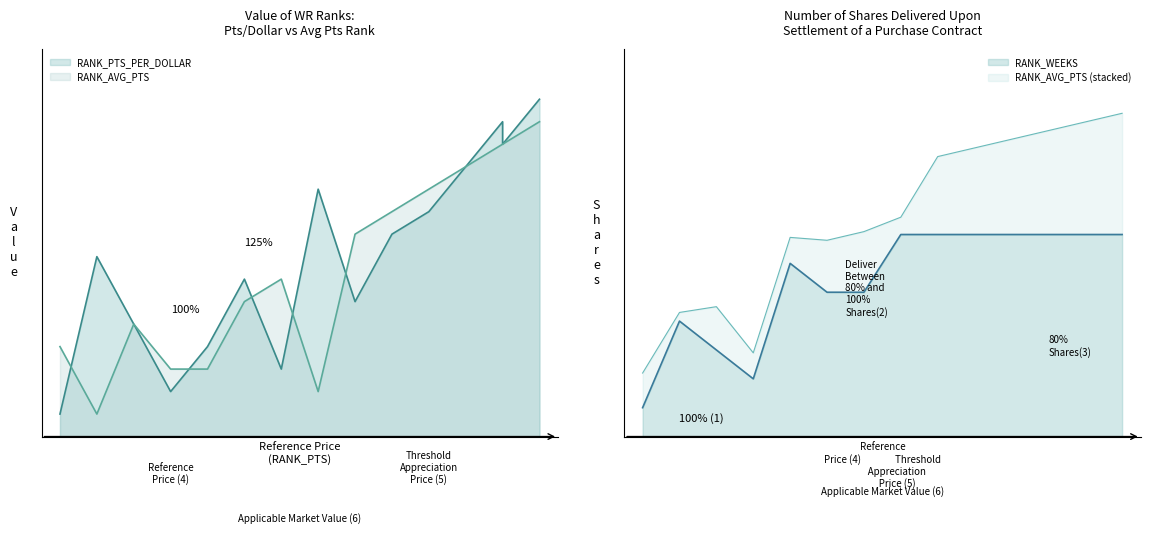

Reading left to right, what are all the values shown in this chart?

RANK_PTS_PER_DOLLAR: 1	8	5	2	4	7	3	11	6	9	10	12	14	13	15
RANK_AVG_PTS: 4	1	5	3	3	6	7	2	9	10	11	12	13	13	14
RANK_WEEKS: 1	4	3	2	6	5	5	7	7	7	7	7	7	7	7